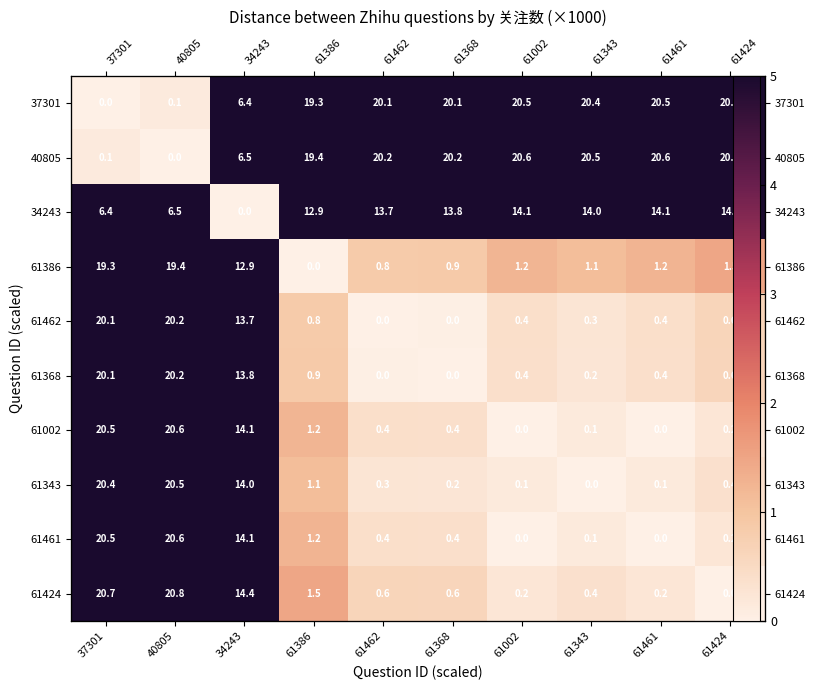

What is the average value of the 61343 series?

5.7